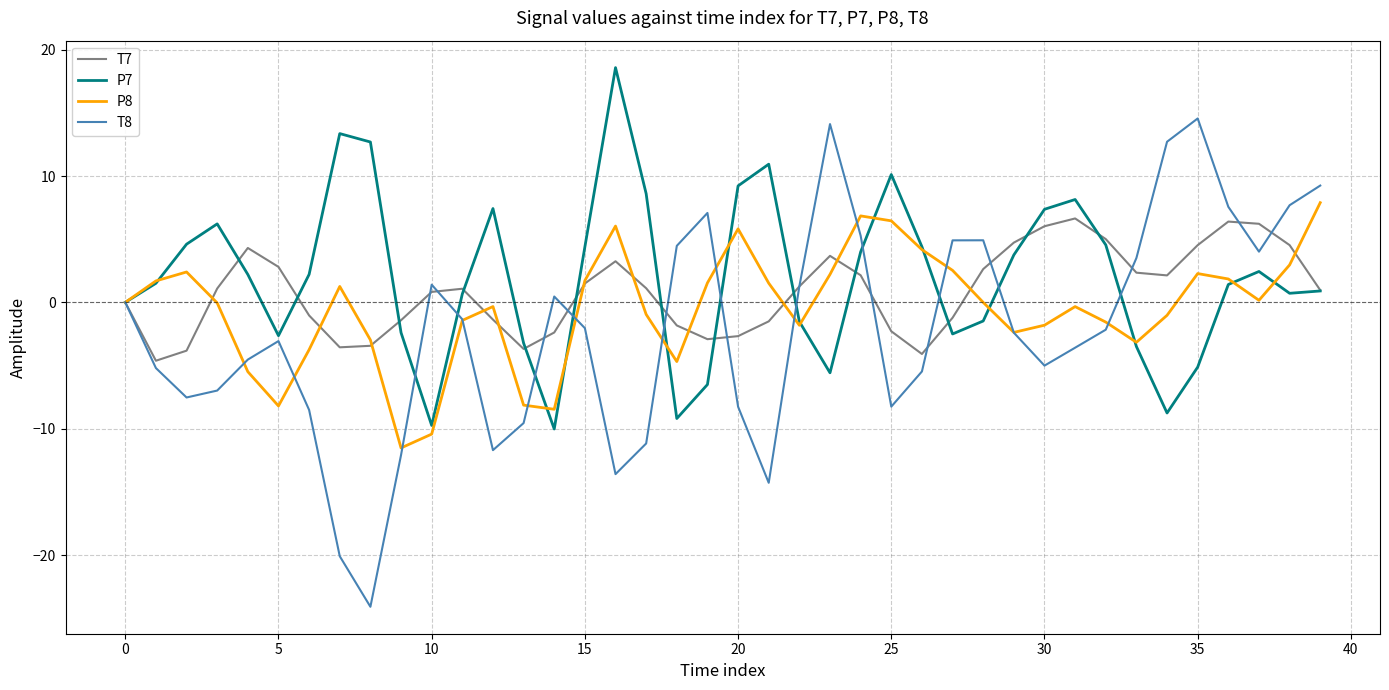

Which series has the largest range (max minus min)?

T8